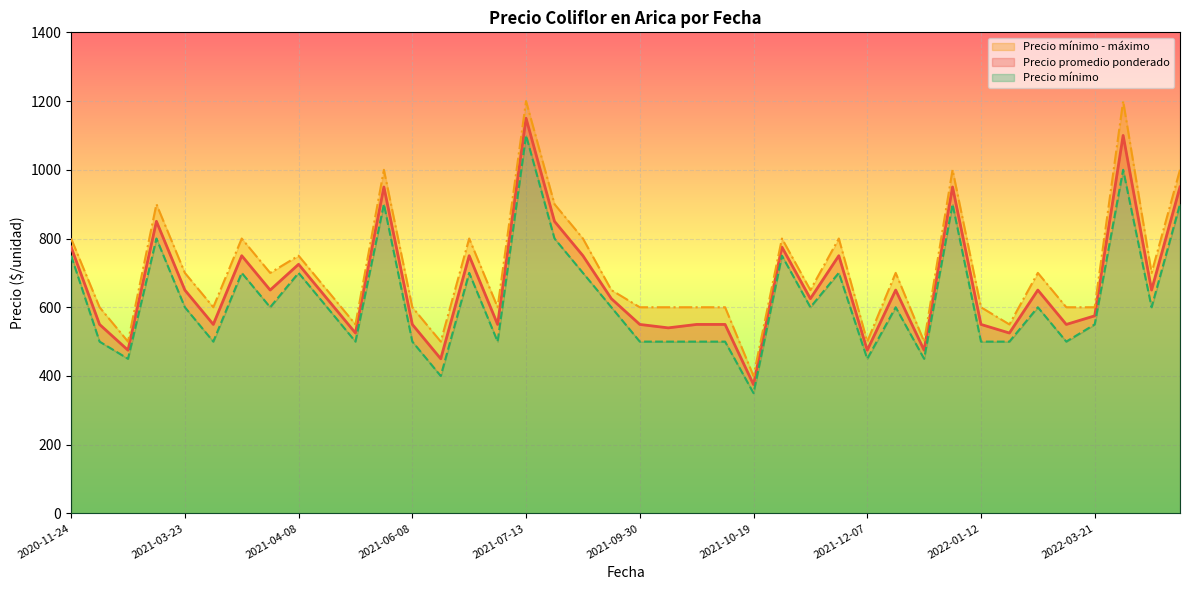

What is the highest value of the Precio mínimo series?

1100